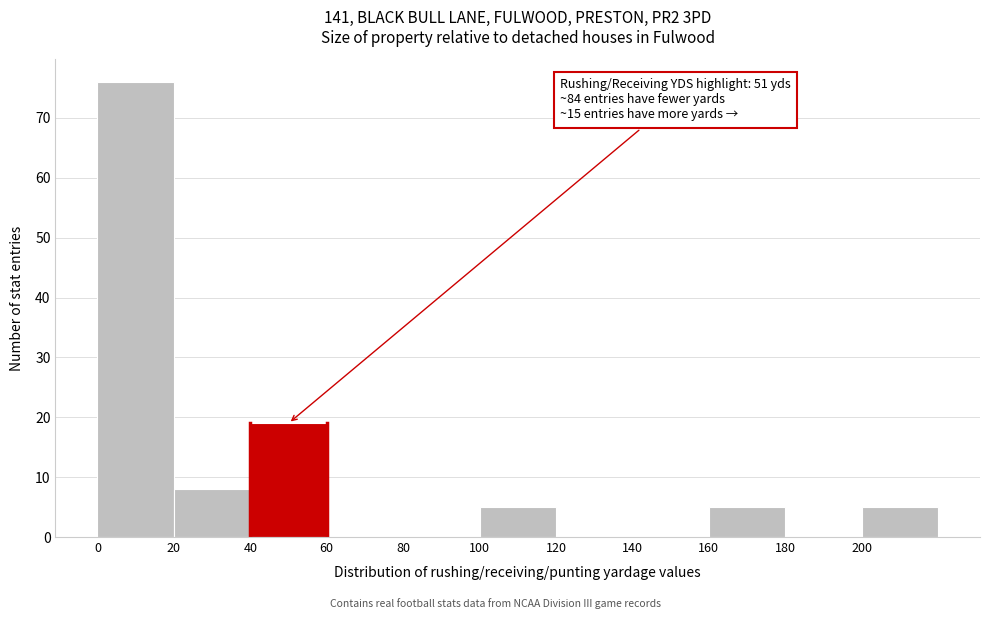

Which range on the x-axis has the tallest bar?

0 to 20